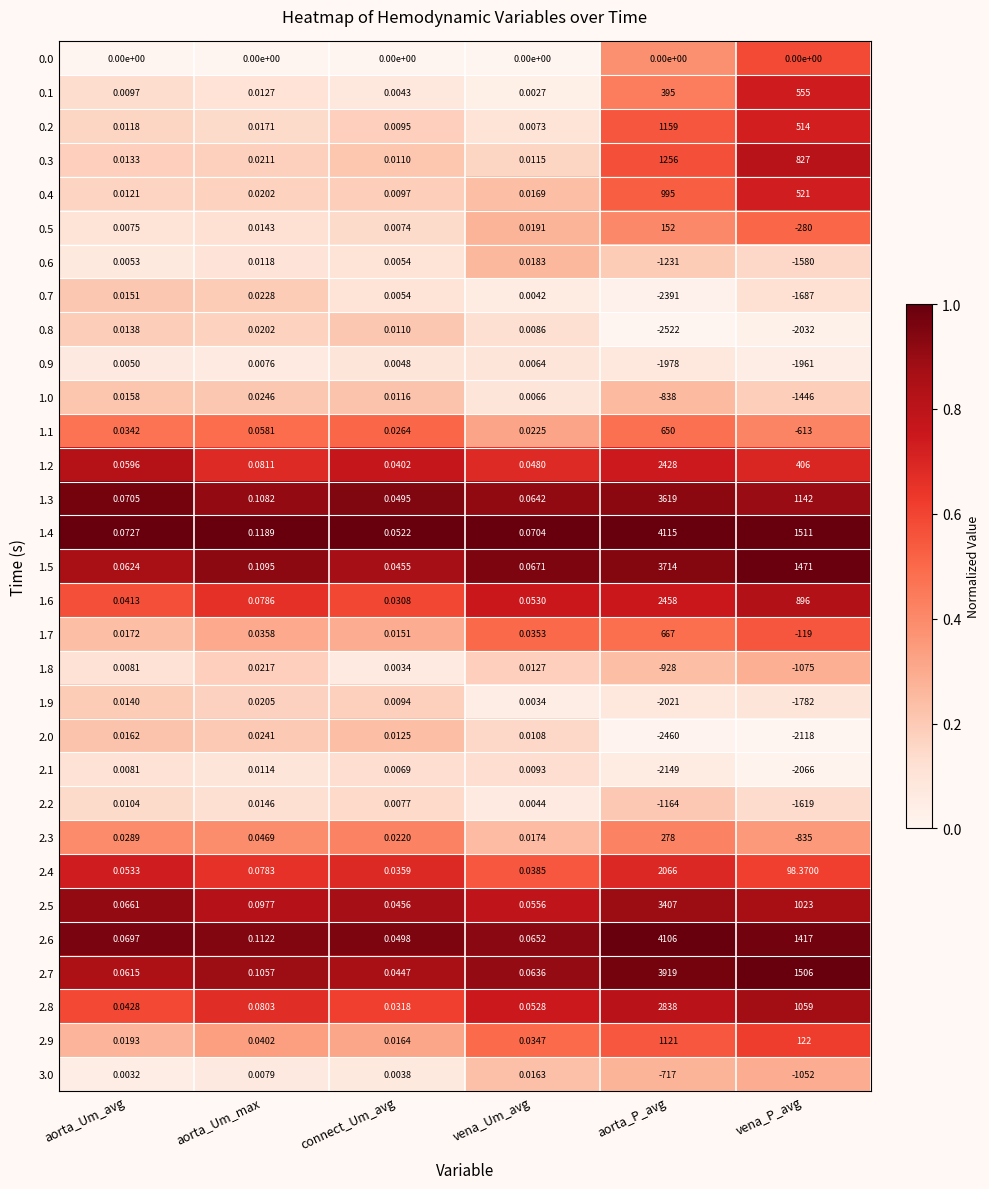

Rank the categories by 0.7 value from highest to lowest.

aorta_Um_max, aorta_Um_avg, connect_Um_avg, vena_Um_avg, vena_P_avg, aorta_P_avg